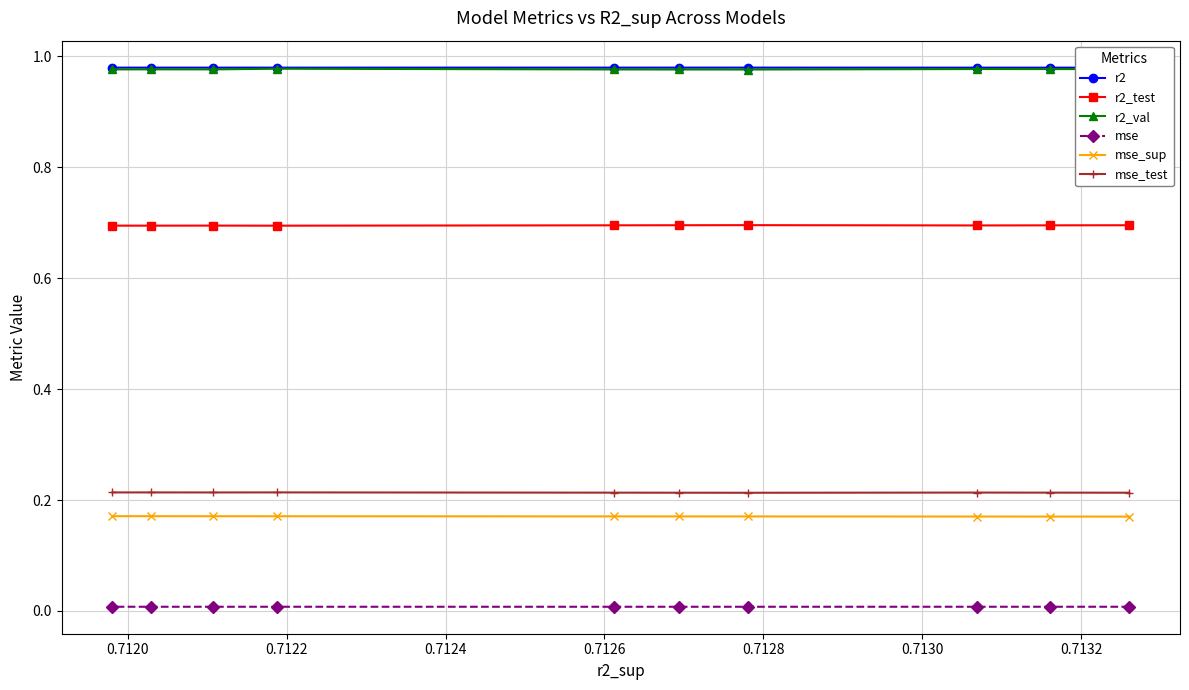

True or false: r2 and r2_val cross at least once.

False